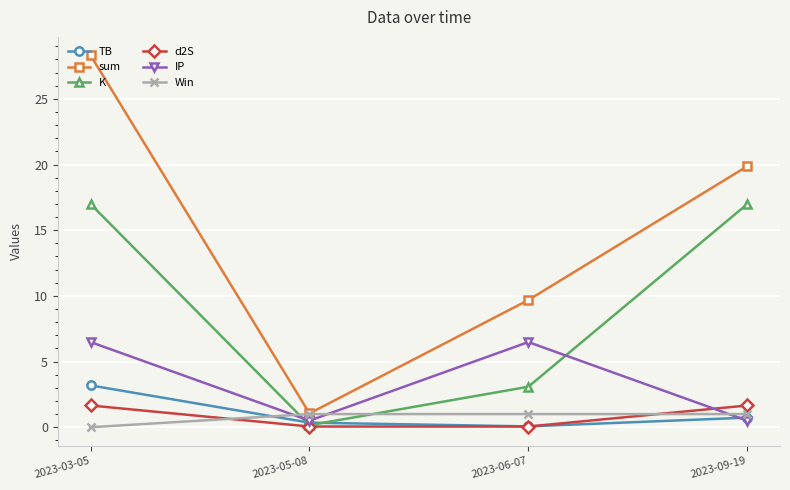

What is the label of the 4th point from the left?

2023-09-19